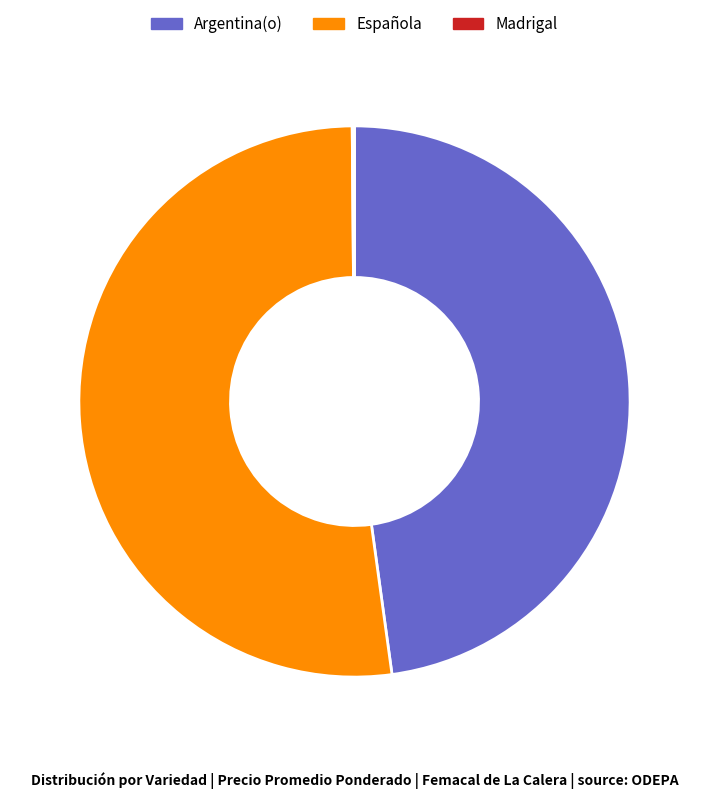

Which slice represents more than half of the pie?

Española